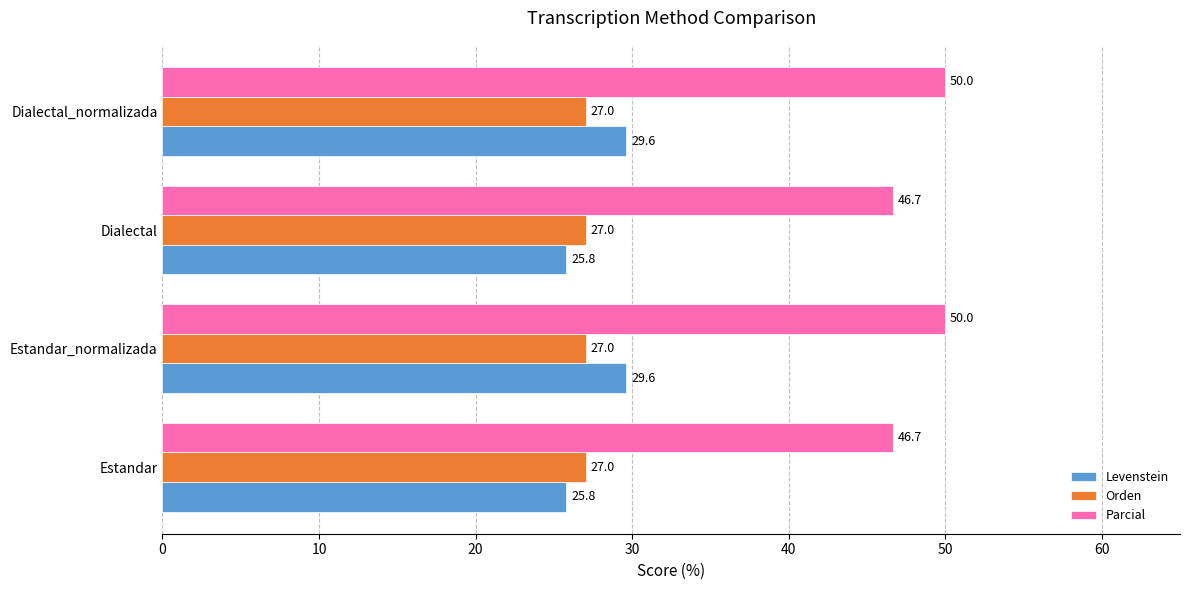

What is the greatest value displayed?

50.0